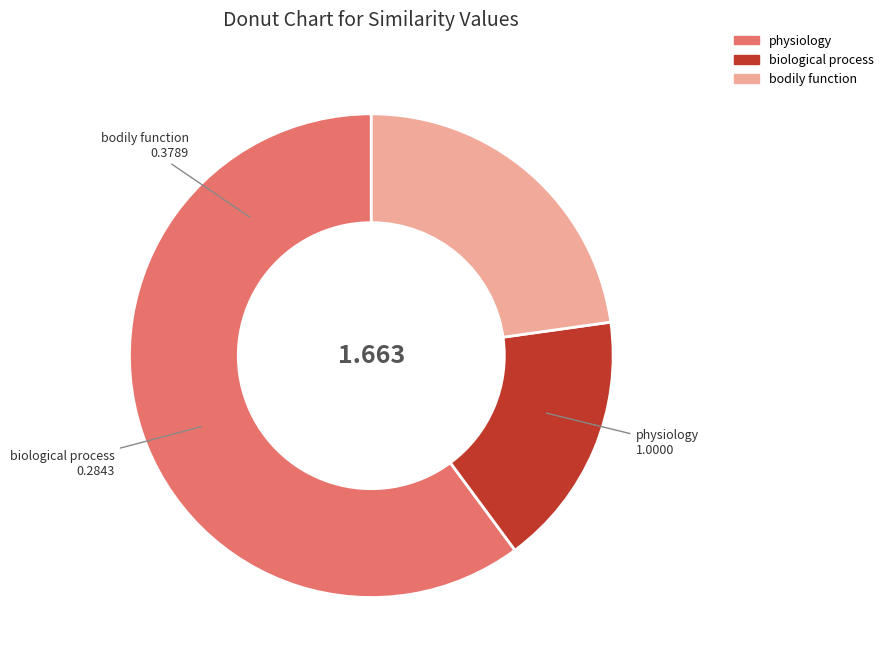

Count the number of slices in the pie.

3